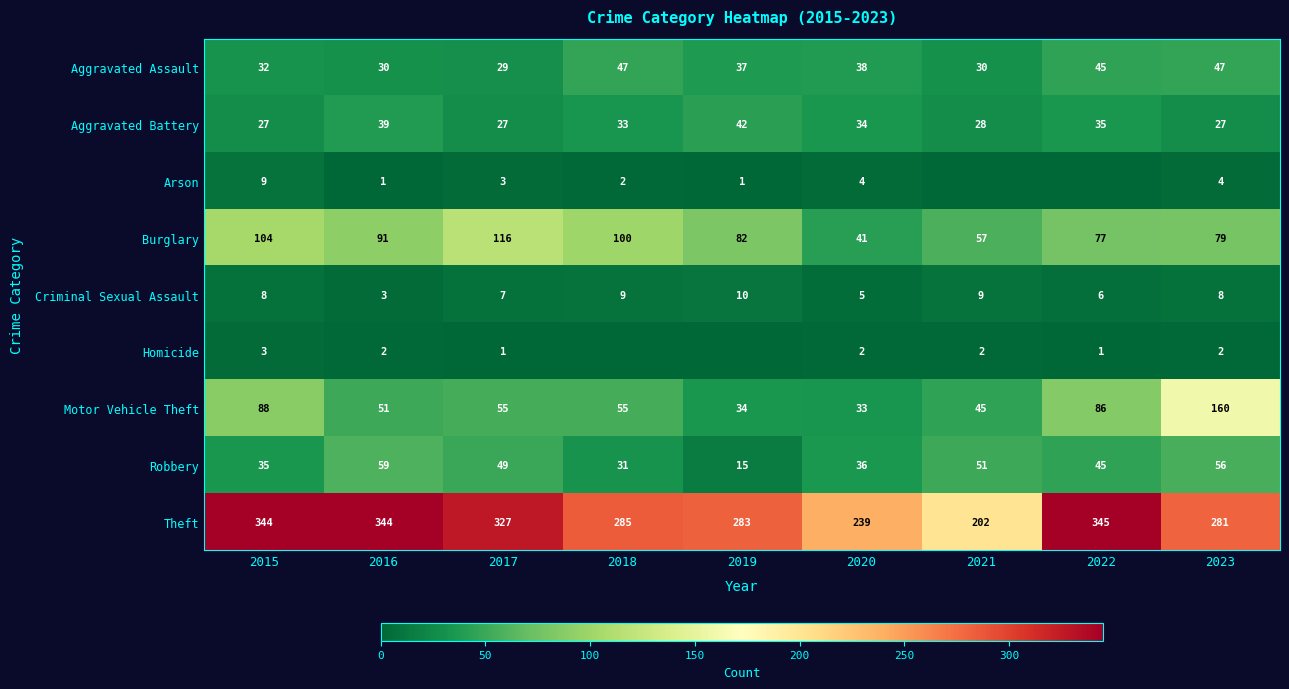

At which label does Burglary reach its peak?

2017